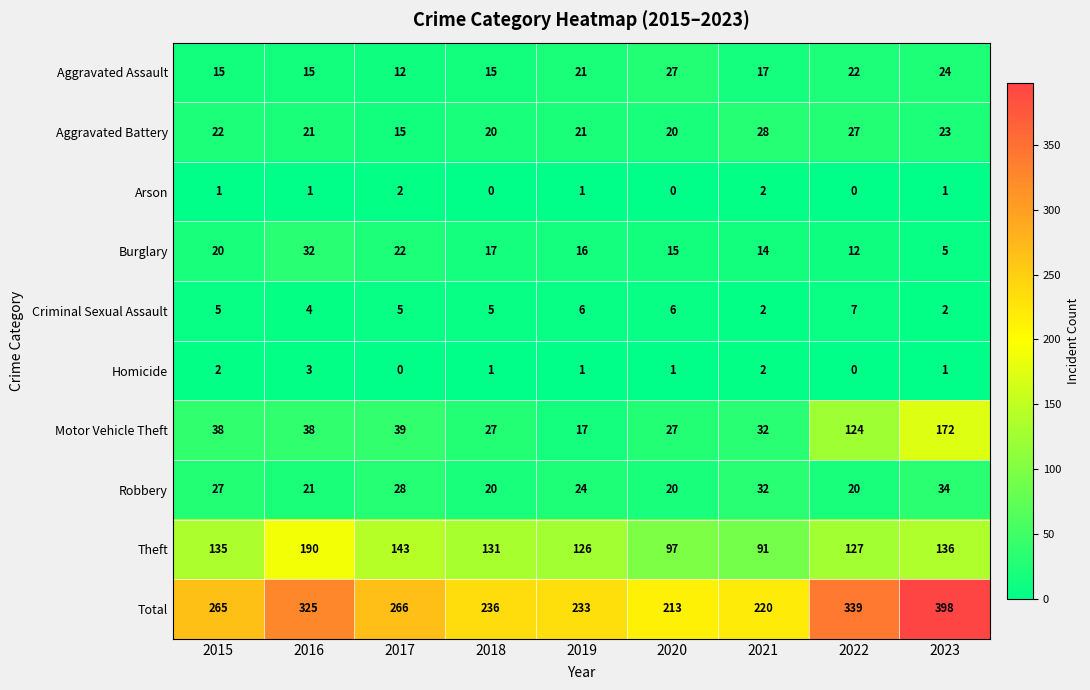

At which category is the sum across all series the highest?

2023